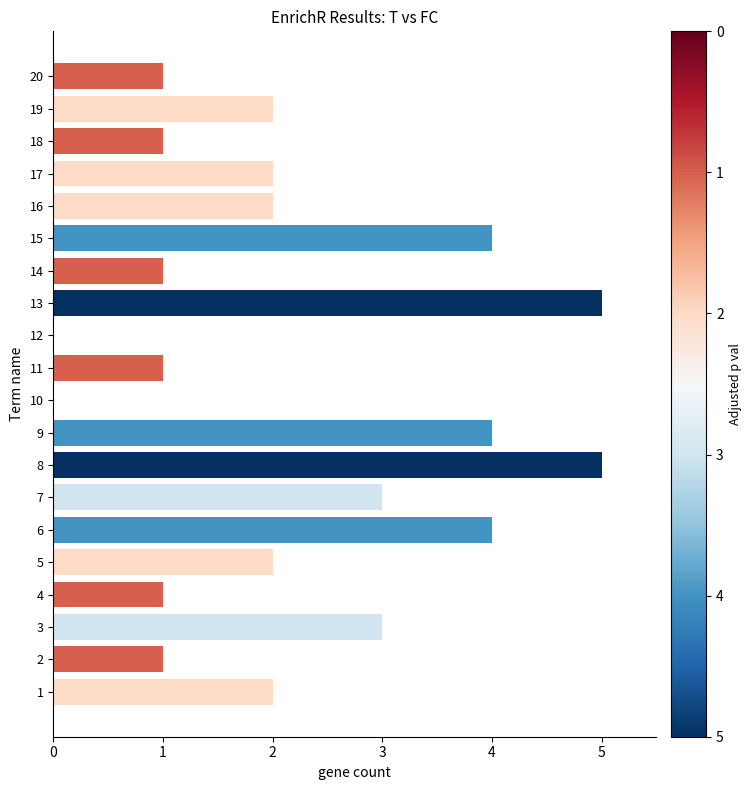

True or false: the data shows 2 at 11.

False